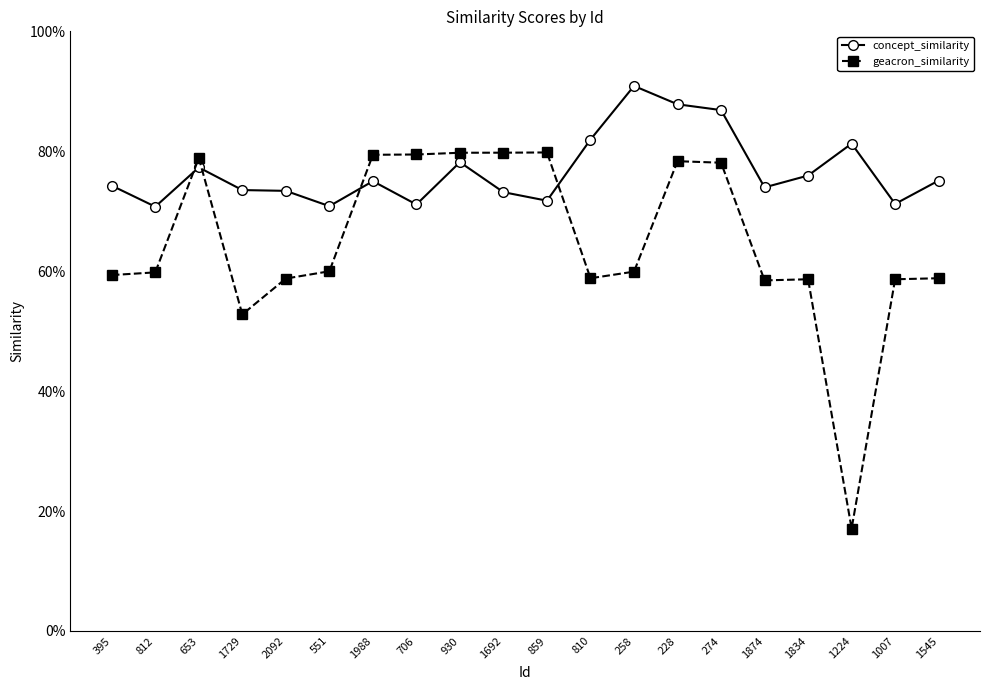

At how many categories does at least one series exceed 0?

20